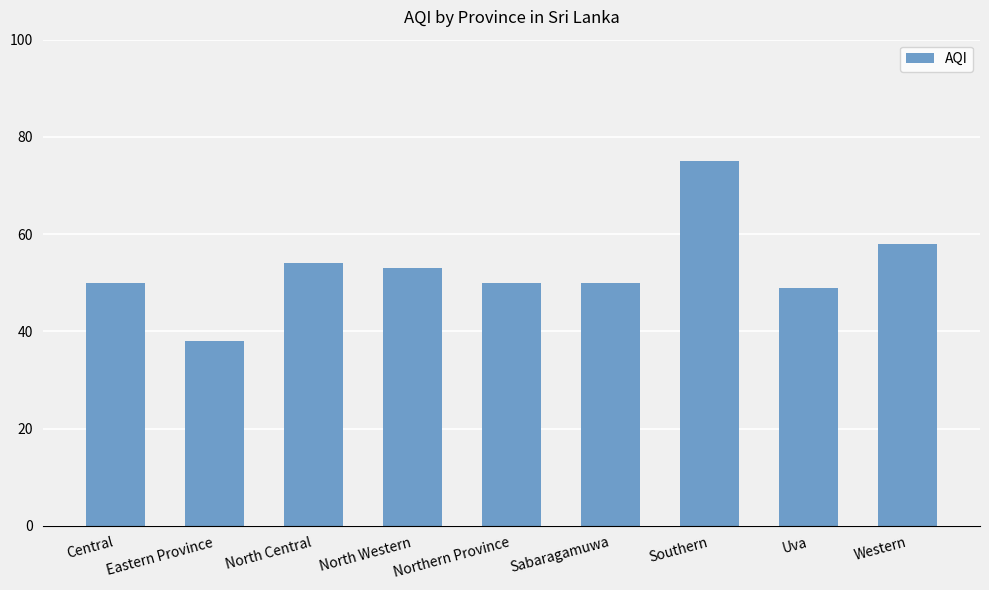

What is the label of the 2nd bar from the left?

Eastern Province